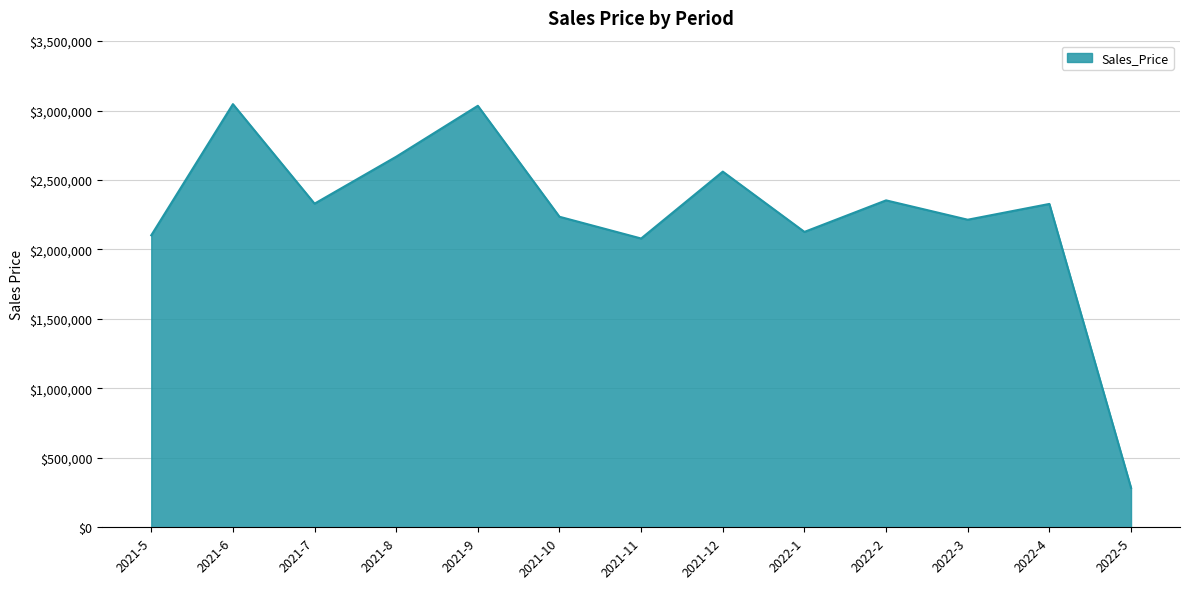

What is the maximum value shown in the chart?

3045817